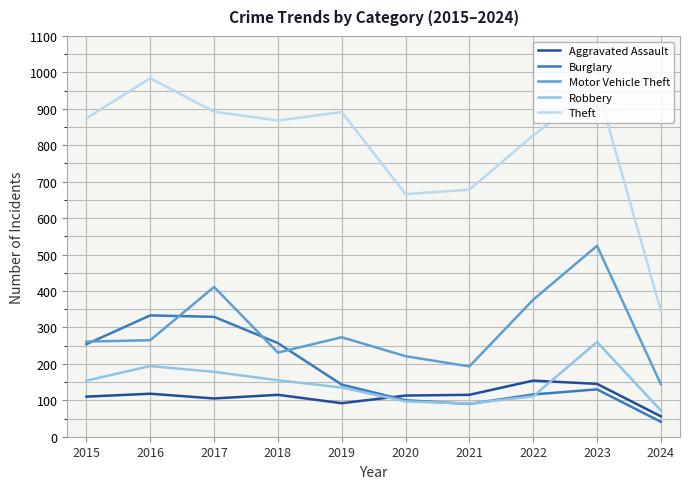

At which category is the sum across all series the highest?

2023